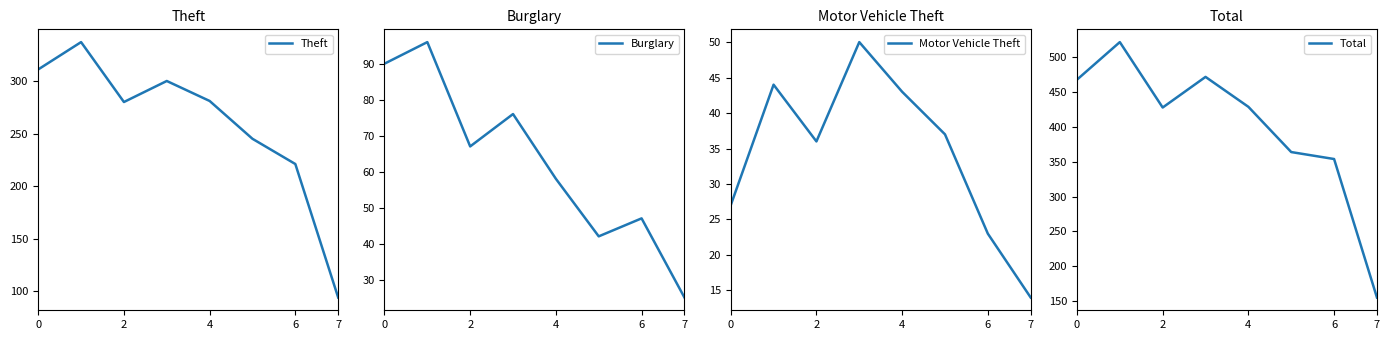

What is the average value of the Burglary series?

63